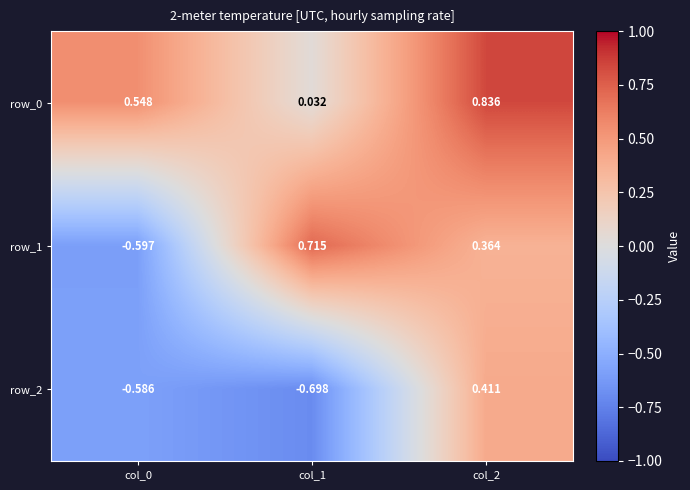

At how many categories does at least one series exceed 0?

3